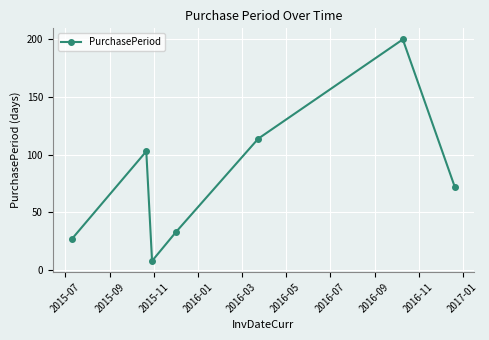

What is the sum of all values?

557